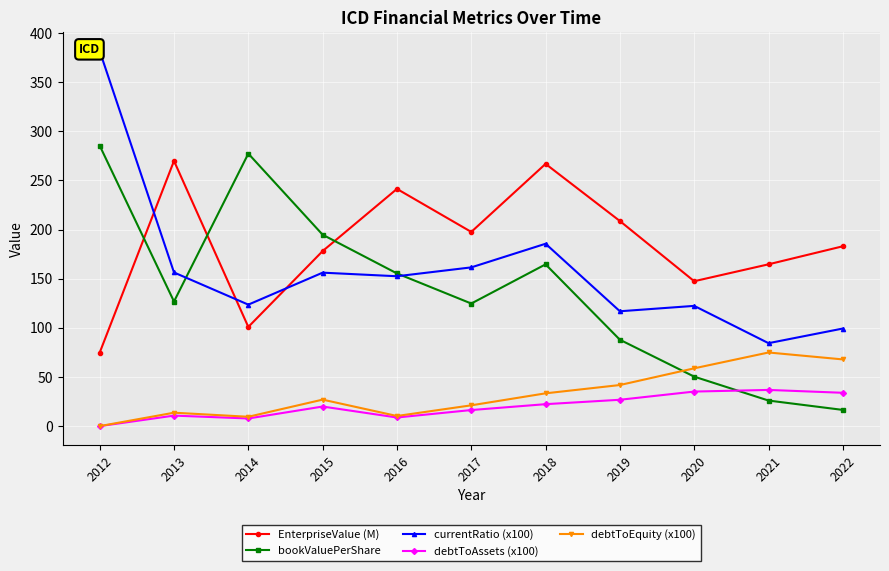

The value of EnterpriseValue (M) at 2015 is 305.9. True or false?

False